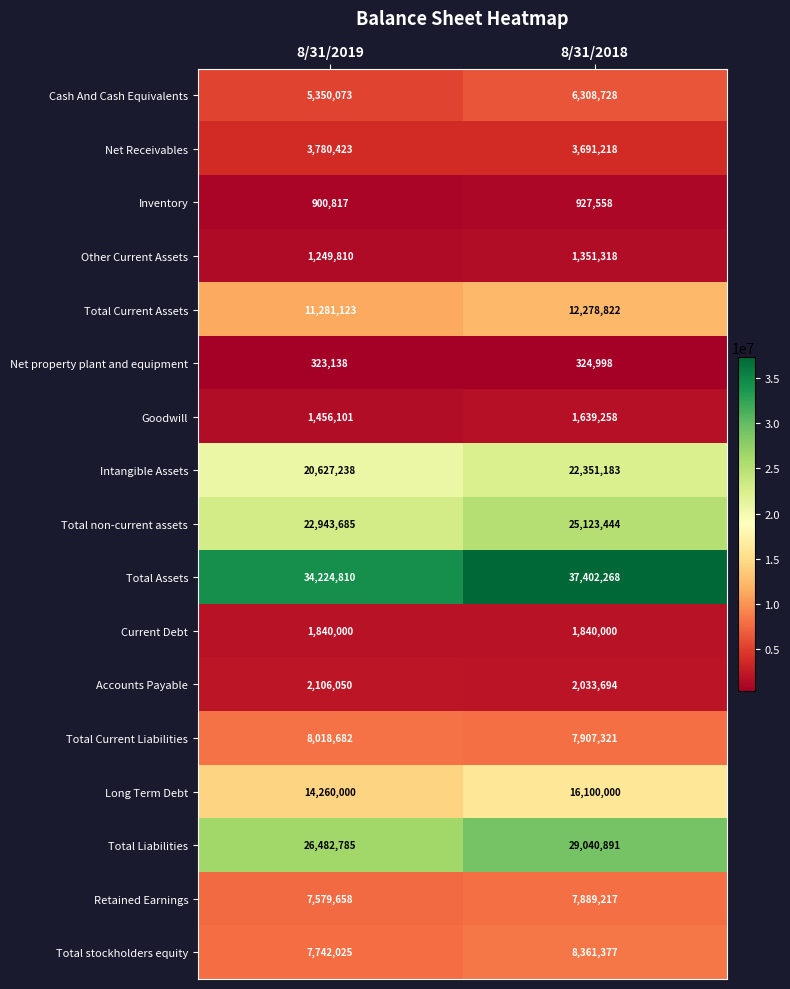

What is the total value across all series at 8/31/2018?

184571295